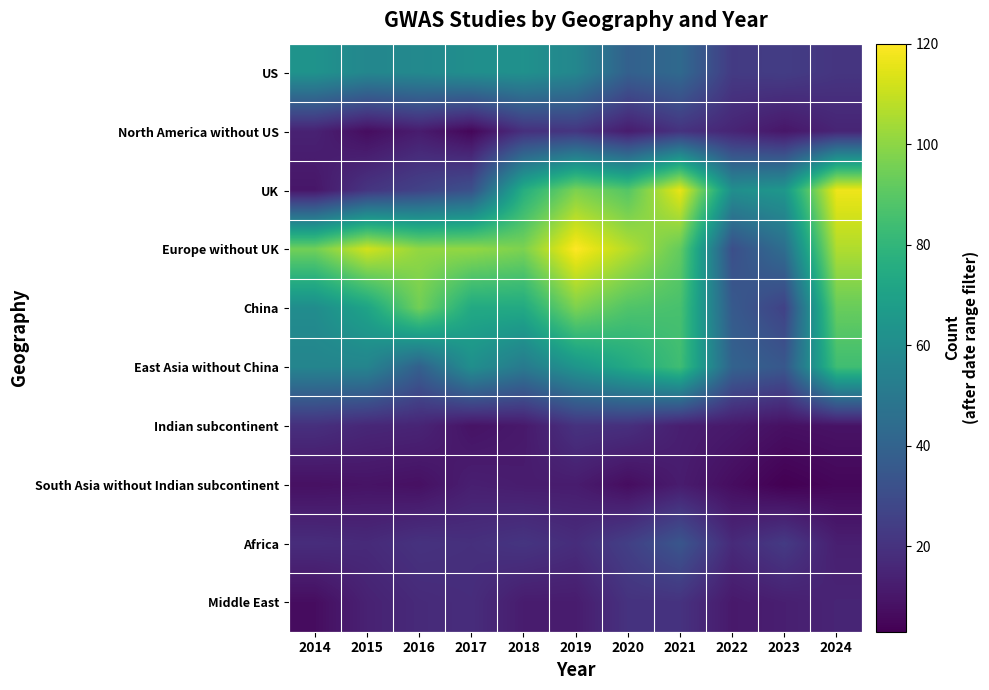

At which category is the sum across all series the highest?

2021